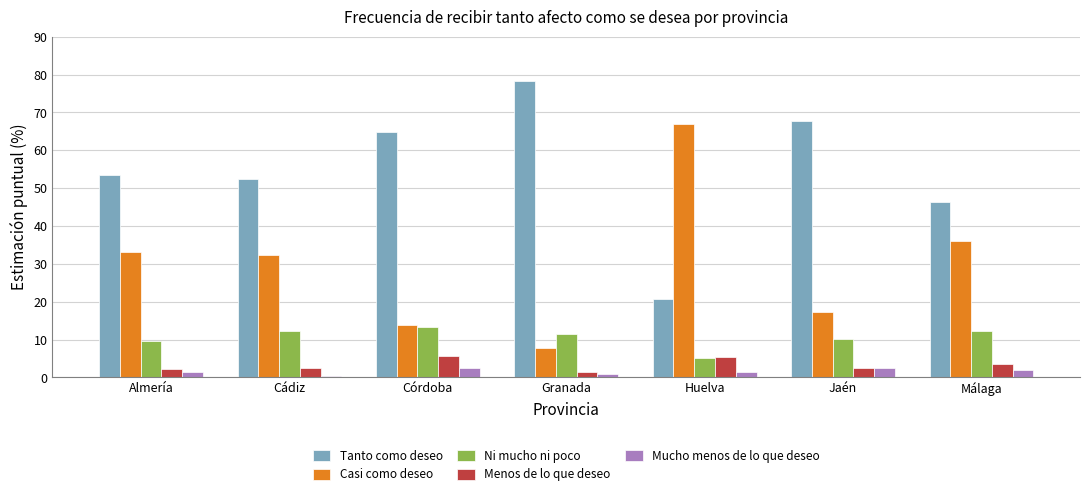

What are all the series names shown in the legend?

Tanto como deseo, Casi como deseo, Ni mucho ni poco, Menos de lo que deseo, Mucho menos de lo que deseo